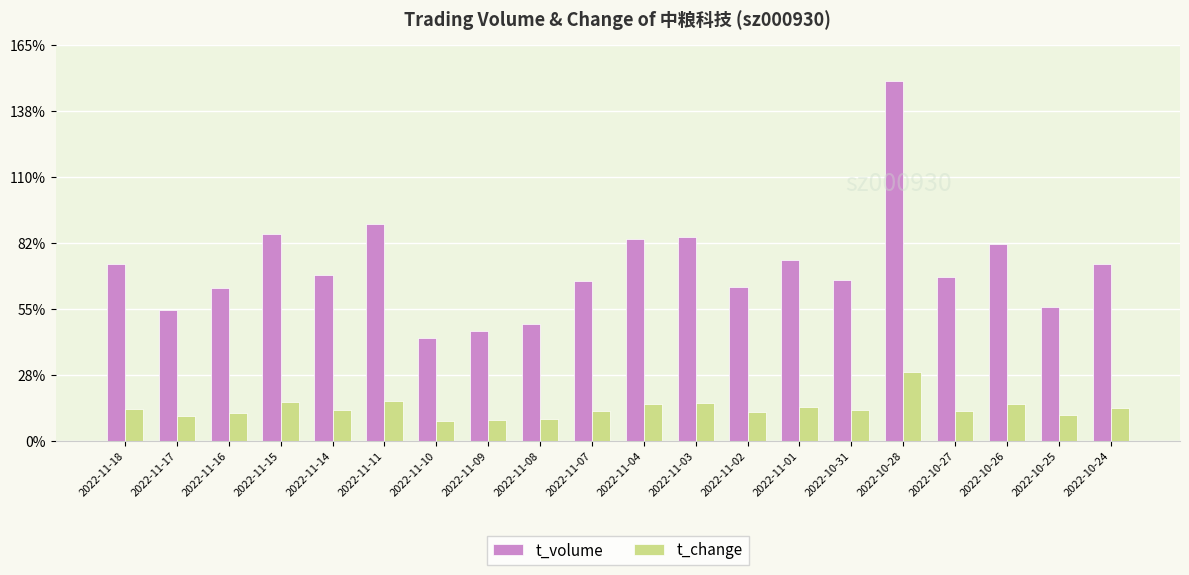

Between 2022-11-17 and 2022-11-10, which series saw the biggest shift?

t_volume